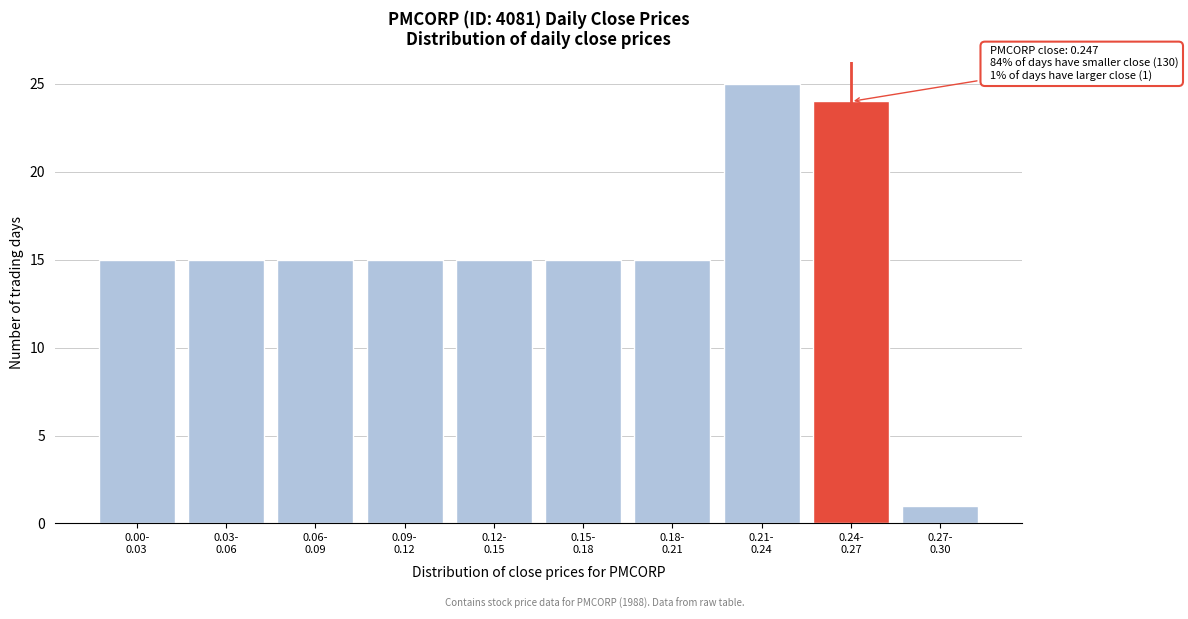

Reading right to left, what are all the values shown in this chart?

1	24	25	15	15	15	15	15	15	15